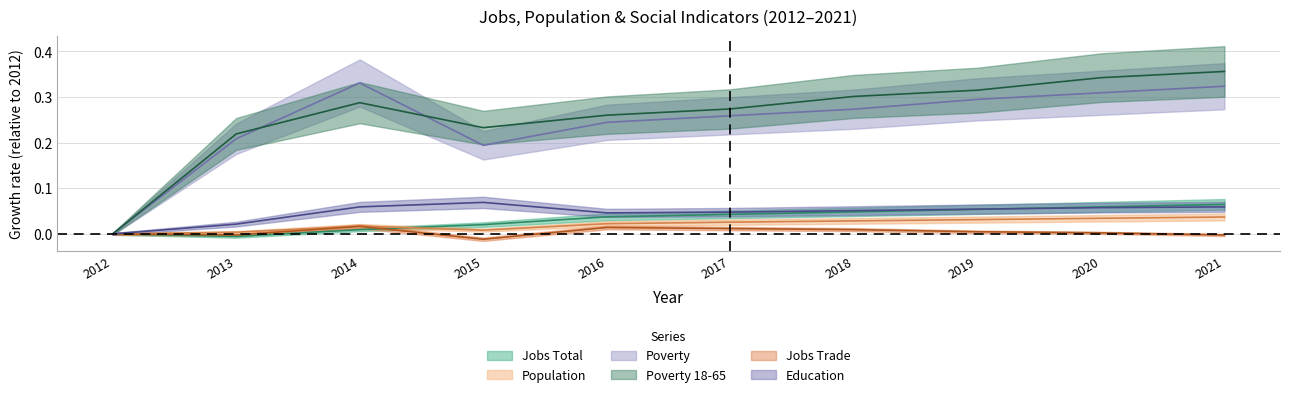

Reading left to right, extract all data points from this chart.

JobsTotal: 2012=0.0	2013=-0.0	2014=0.0	2015=0.0	2016=0.0	2017=0.0	2018=0.0	2019=0.1	2020=0.1	2021=0.1
Population: 2012=0.0	2013=0.0	2014=0.0	2015=0.0	2016=0.0	2017=0.0	2018=0.0	2019=0.0	2020=0.0	2021=0.0
Poverty: 2012=0.0	2013=0.2	2014=0.3	2015=0.2	2016=0.2	2017=0.3	2018=0.3	2019=0.3	2020=0.3	2021=0.3
Poverty_18to65: 2012=0.0	2013=0.2	2014=0.3	2015=0.2	2016=0.3	2017=0.3	2018=0.3	2019=0.3	2020=0.3	2021=0.4
JobsTrade: 2012=0.0	2013=-0.0	2014=0.0	2015=-0.0	2016=0.0	2017=0.0	2018=0.0	2019=0.0	2020=0.0	2021=-0.0
Education: 2012=0.0	2013=0.0	2014=0.1	2015=0.1	2016=0.0	2017=0.0	2018=0.1	2019=0.1	2020=0.1	2021=0.1